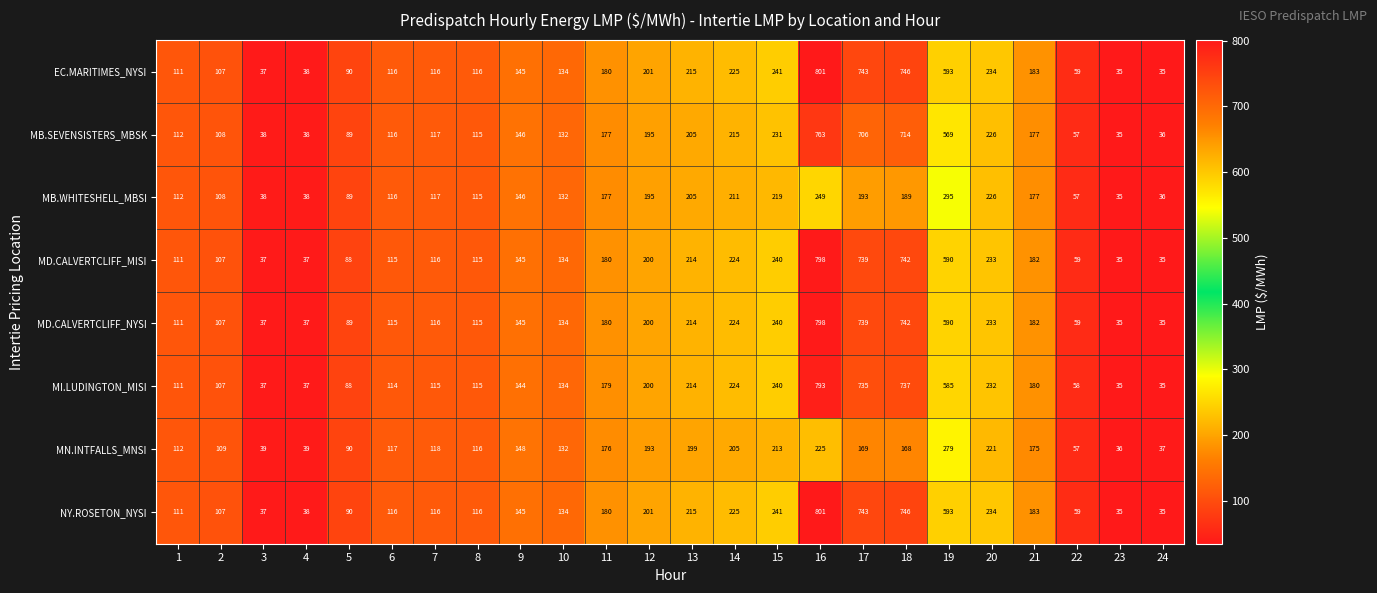

What is the difference between the MB.SEVENSISTERS_MBSK values at 4 and 11?

139